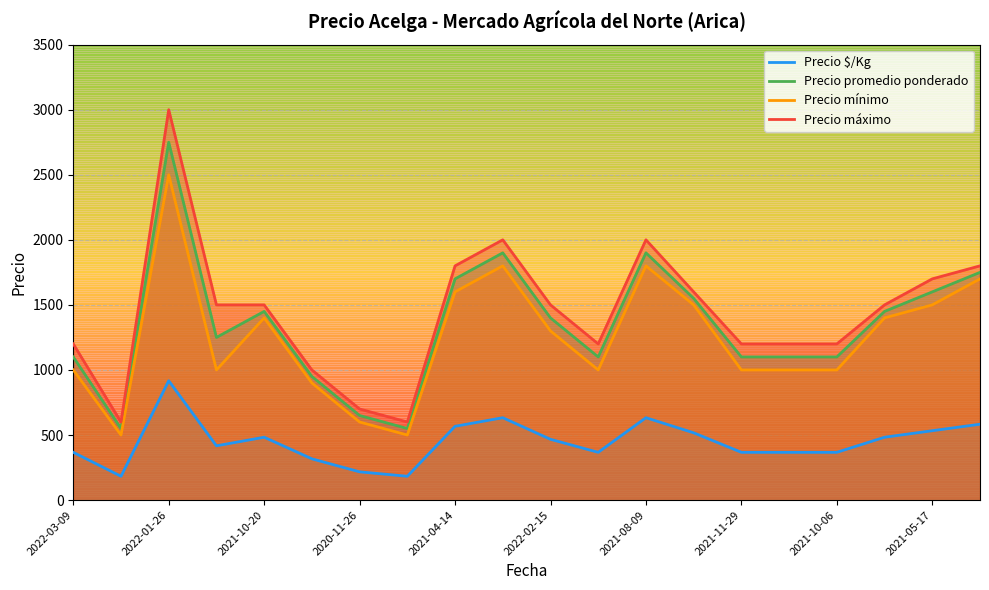

Where is the first local maximum for Precio mínimo?

2022-01-26